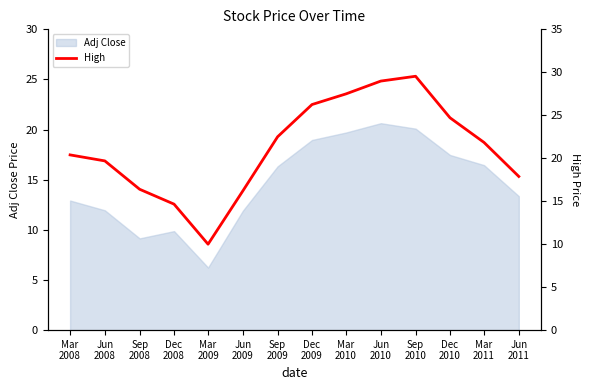

What is the difference between the values at Mar
2009 and Dec
2010?

14.7